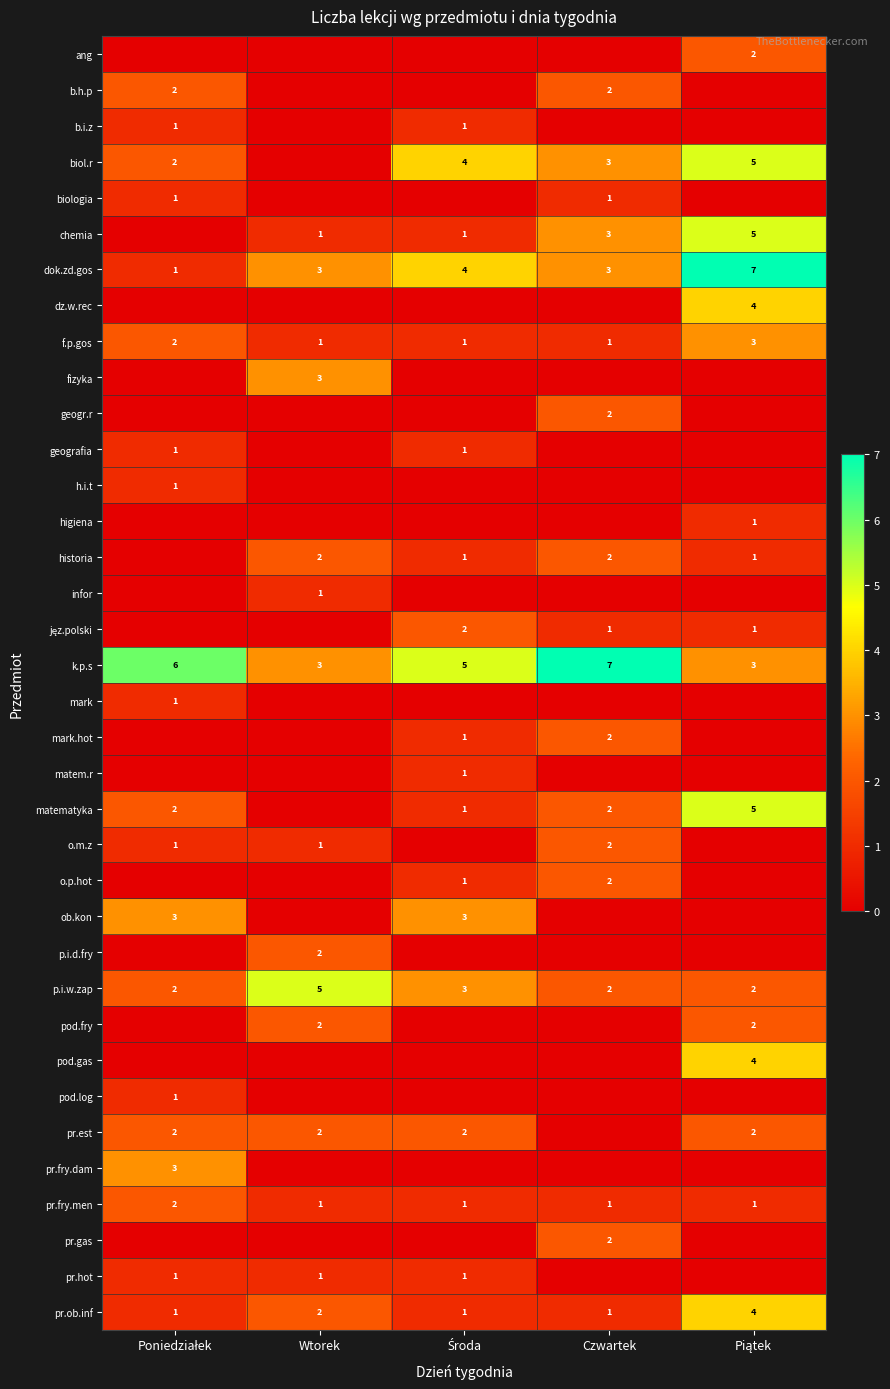

How many data points in p.i.w.zap are above 2?

2